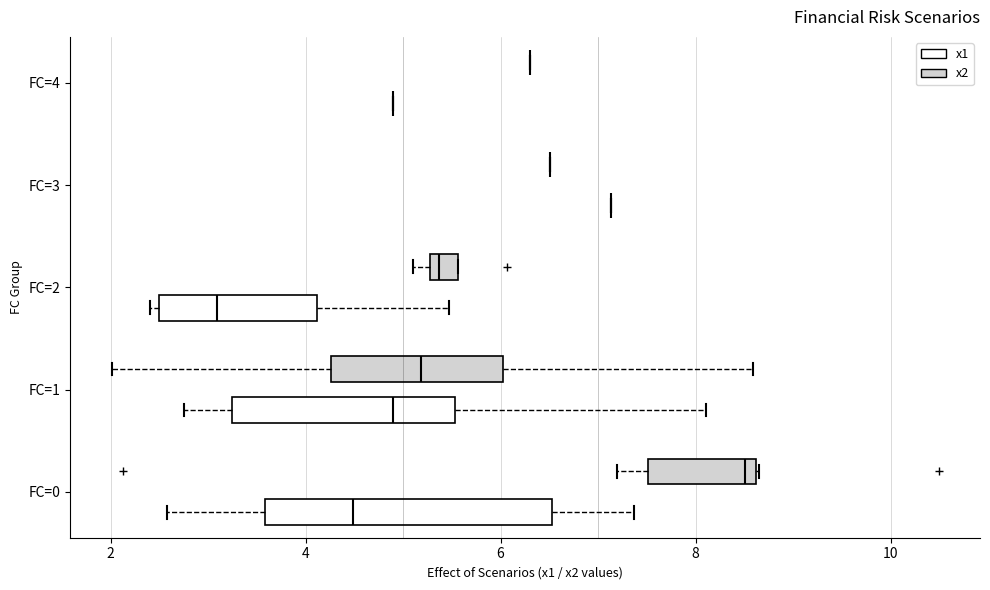

Comparing the boxes themselves (not the whiskers), which one is the widest?

FC=0 (x1)